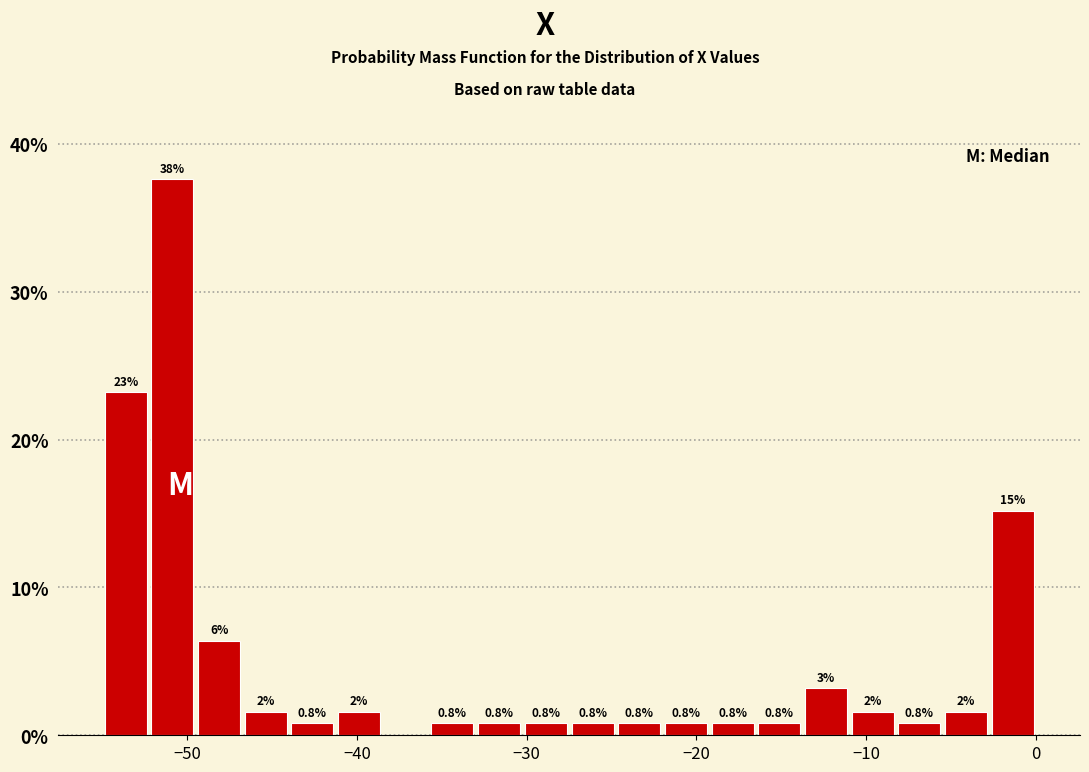

Read against the x-axis, roughly where is the centre of the tallest bar?

-51